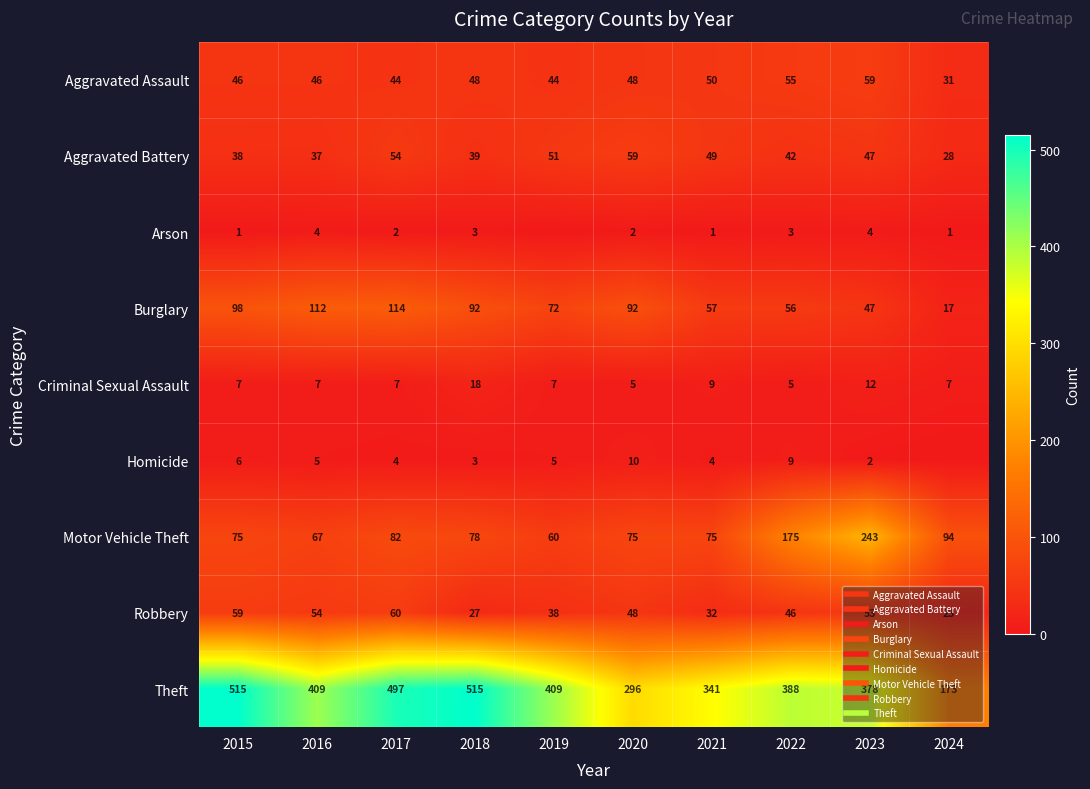

Rank the categories by Theft value from lowest to highest.

2024, 2020, 2021, 2023, 2022, 2016, 2019, 2017, 2015, 2018